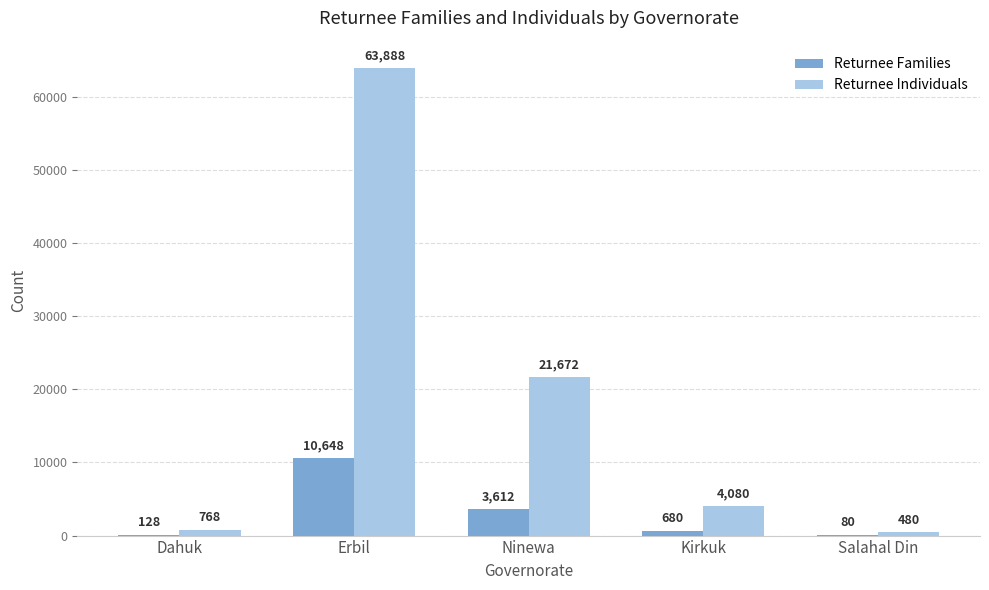

Is it true that Returnee Individuals equals 63888 at Erbil?

True